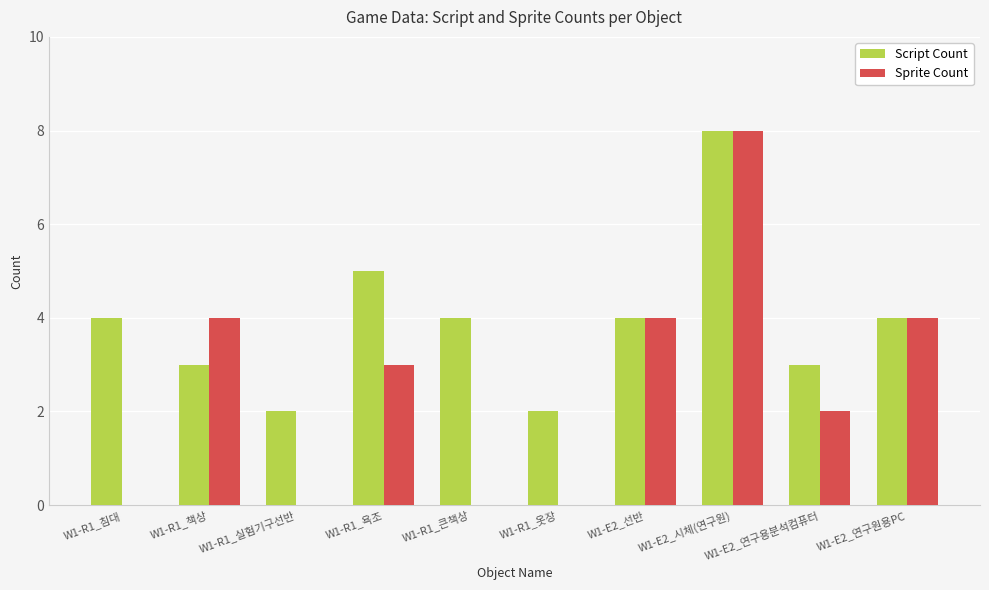

What is the sum of the Sprite Count values at W1-R1_옷장 and W1-R1_욕조?

3